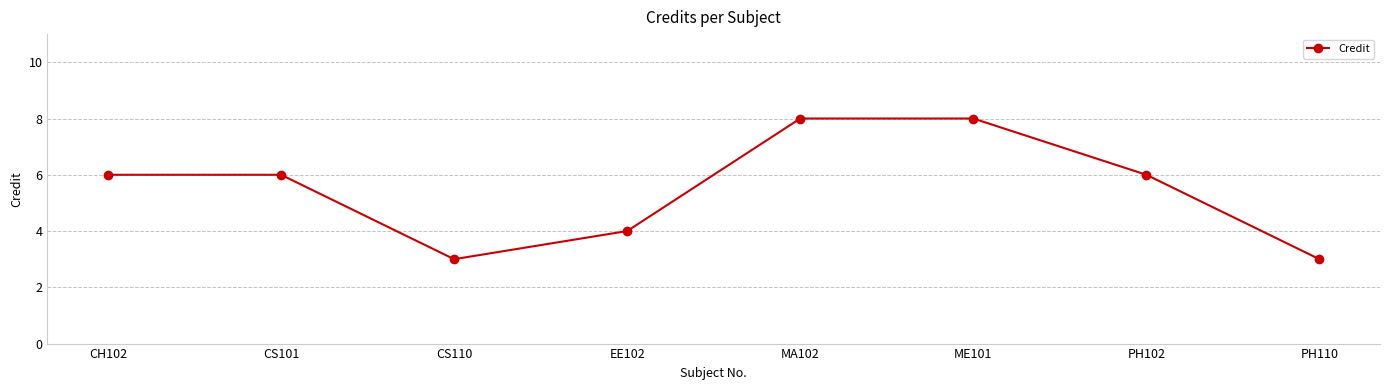

What is the smallest value displayed?

3